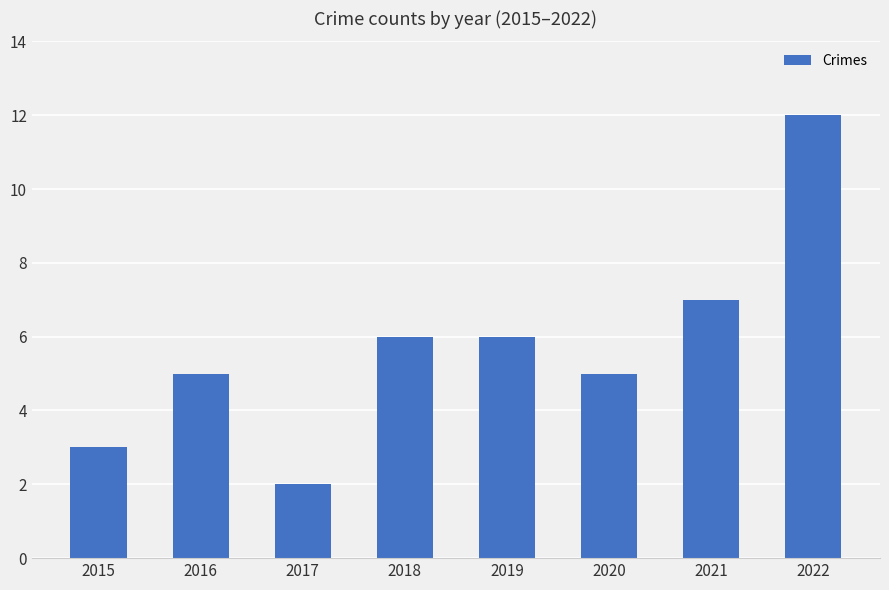

What is the maximum value shown in the chart?

12